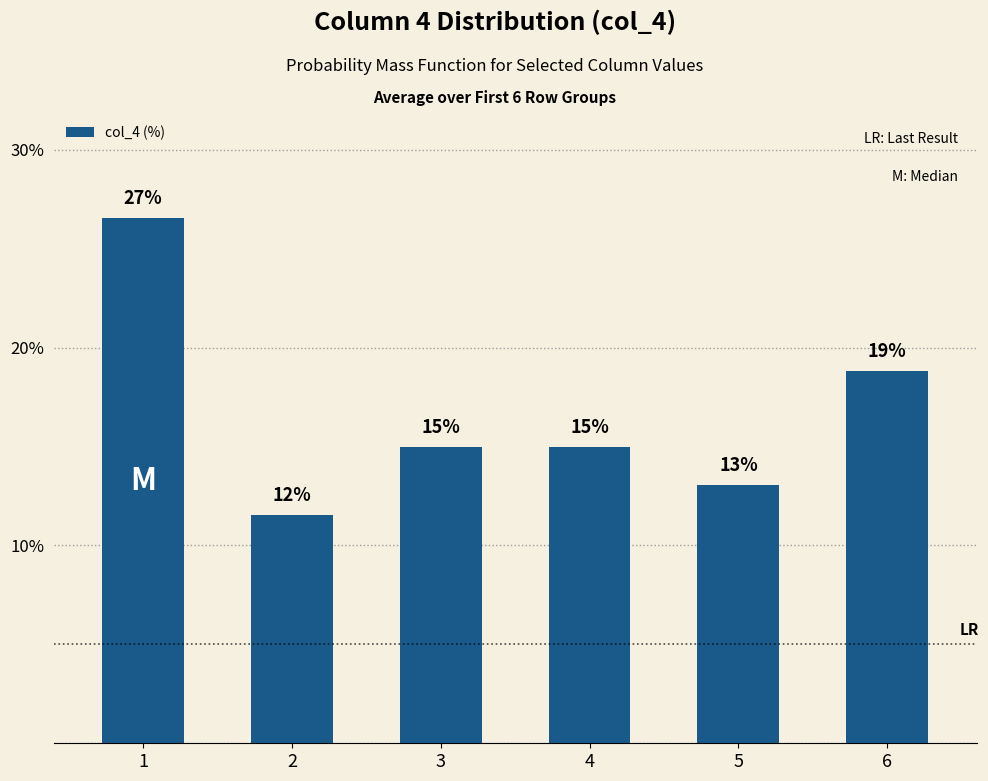

Read the value at 2.

11.6